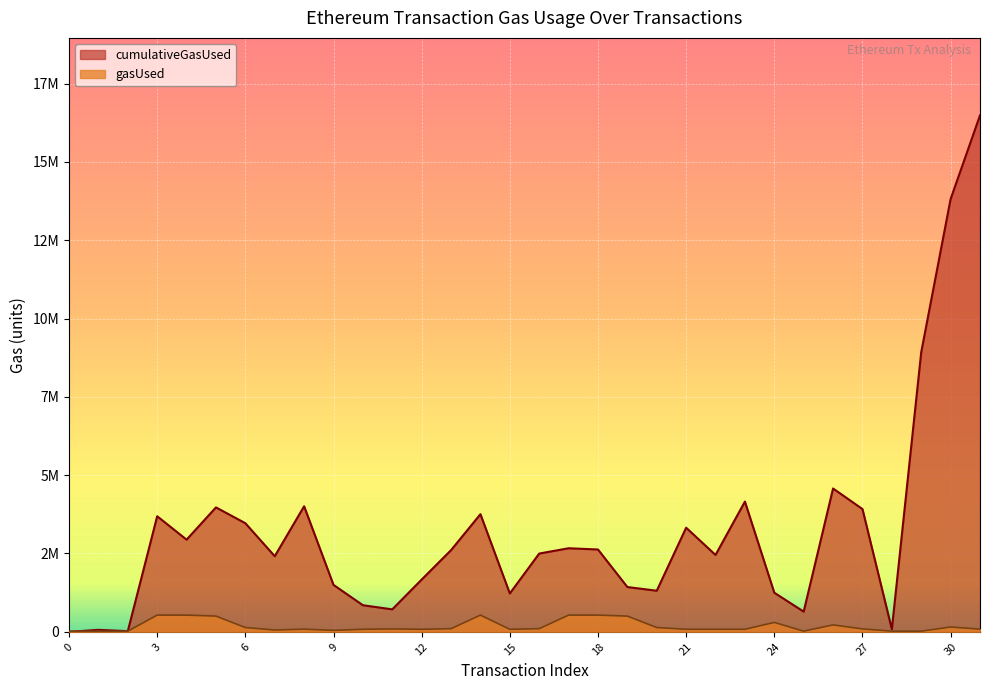

What is the value of the gasUsed point at the 28th from the left?

93219